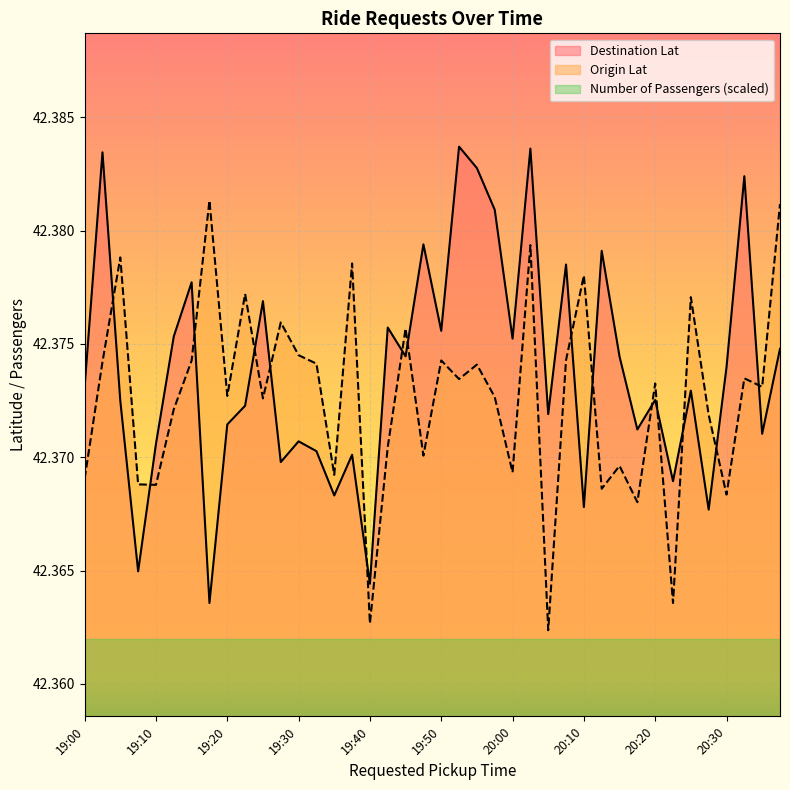

List the series in order of their peak value, highest first.

Destination Lat, Origin Lat, Number of Passengers (scaled)